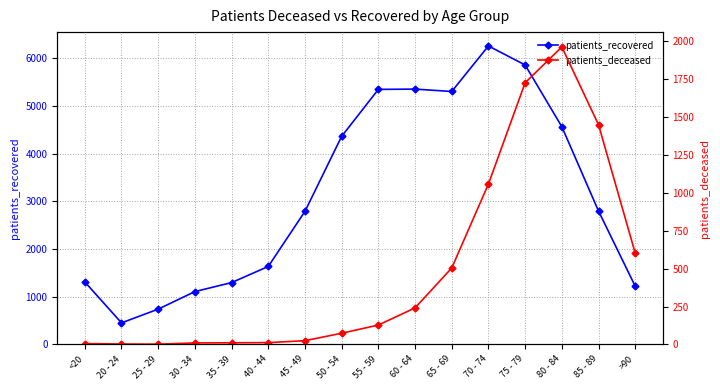

What is the difference between the maximum and second lowest values in the patients_recovered series?

5520